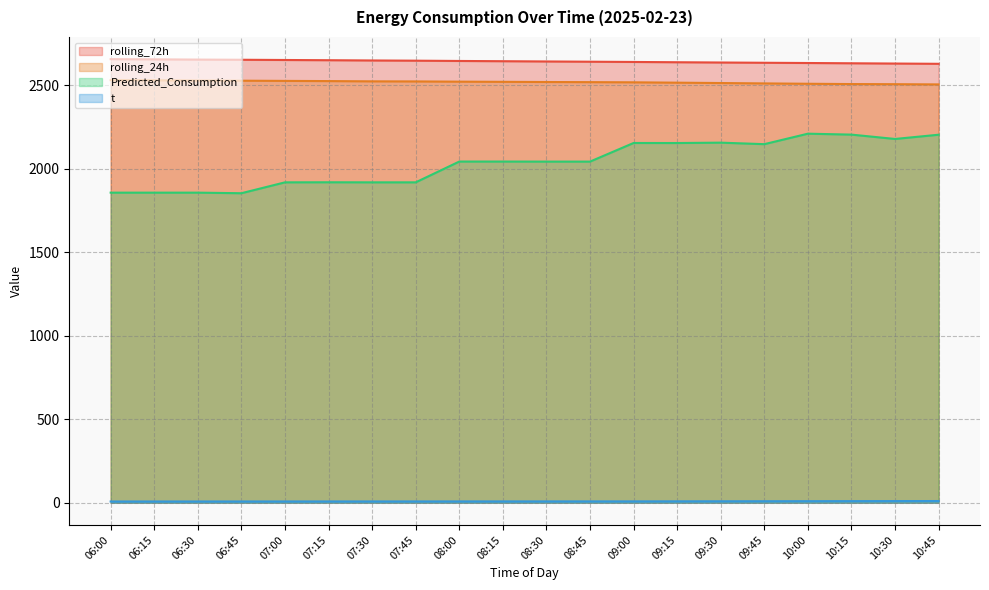

At which label does Predicted_Consumption reach its minimum?

06:45